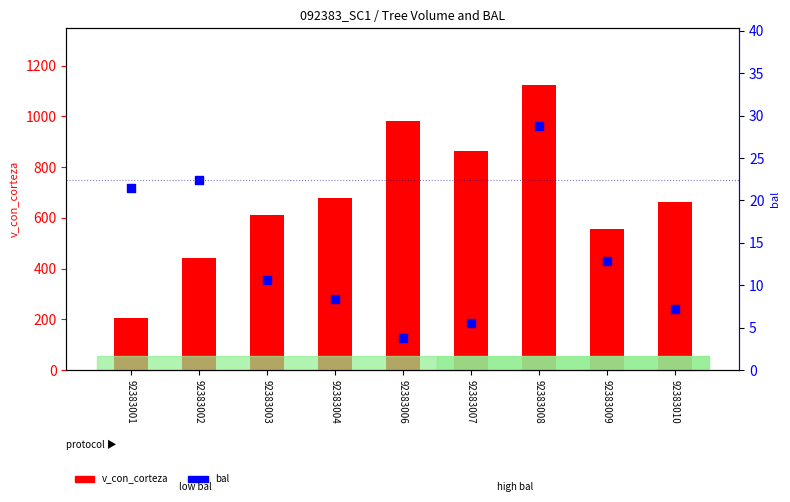

Is the value of v_con_corteza at 92383001 greater than the value of bal at 92383004?

Yes